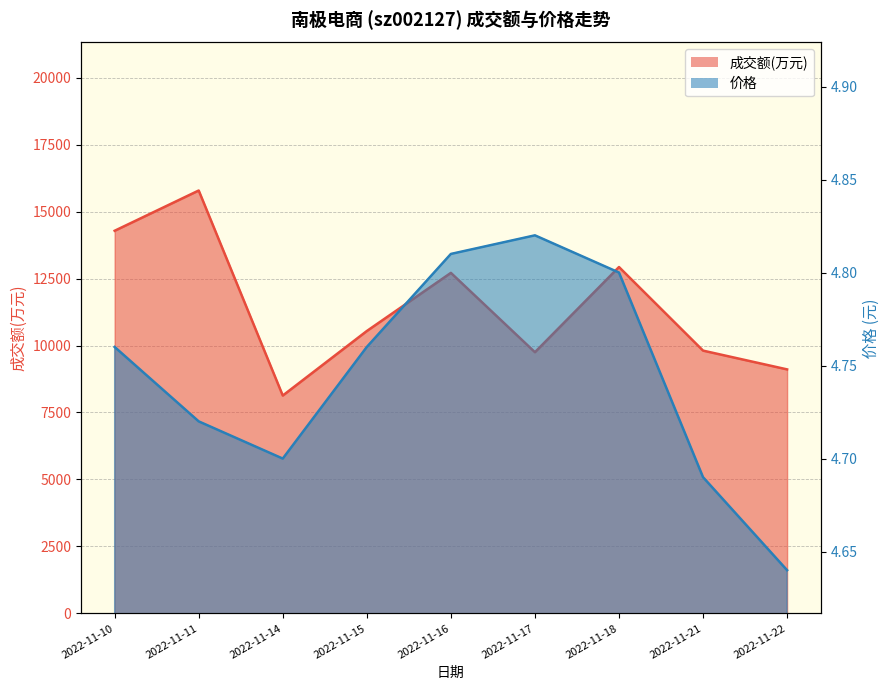

How many interior local valleys does the 价格 series have?

1